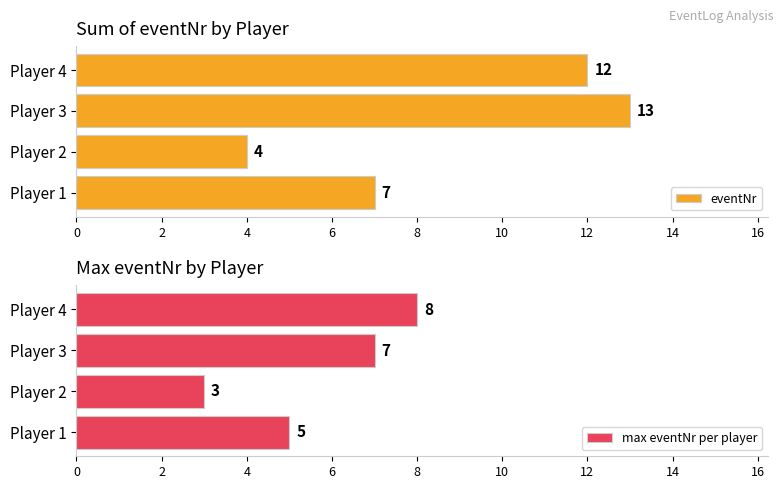

How many series are shown in this chart?

2